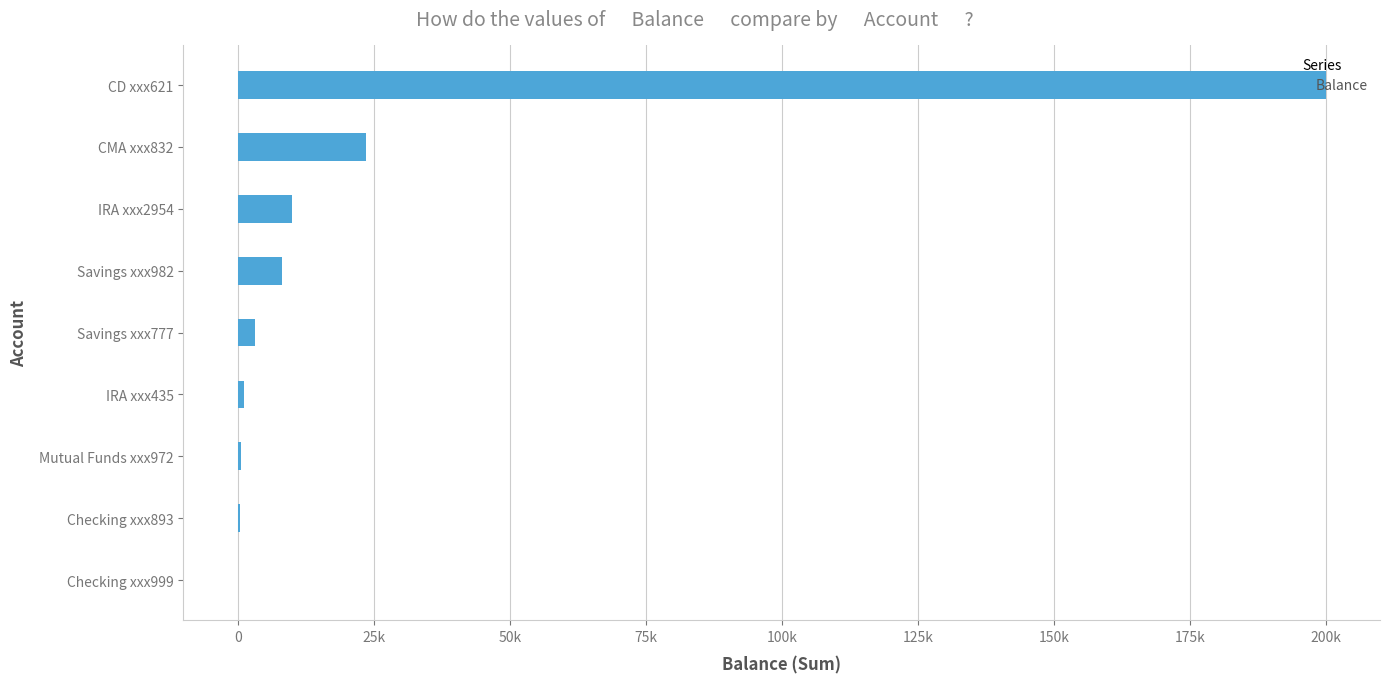

Are the bars horizontal?

Yes